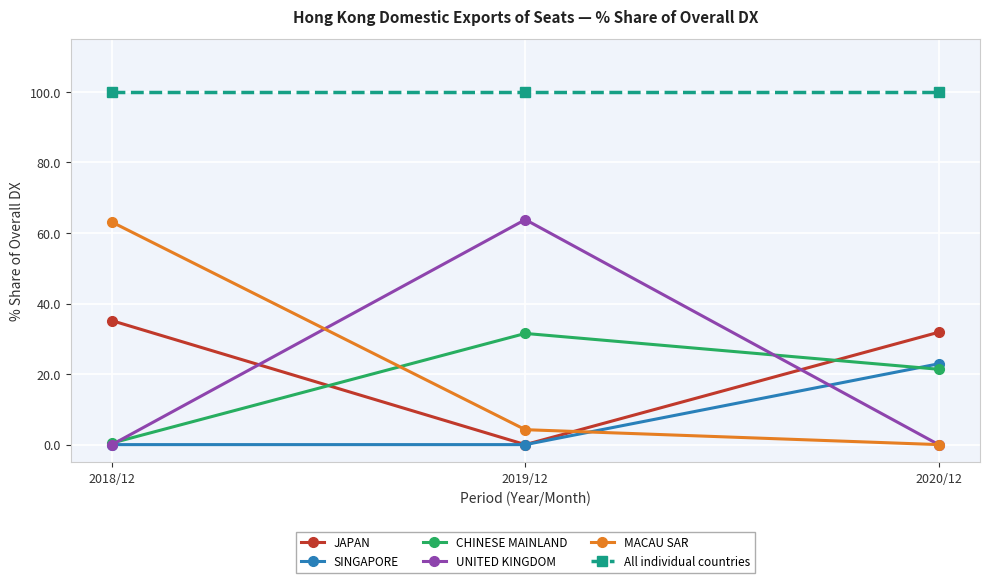

True or false: UNITED KINGDOM has a value of 36.5 at 2020/12.

False